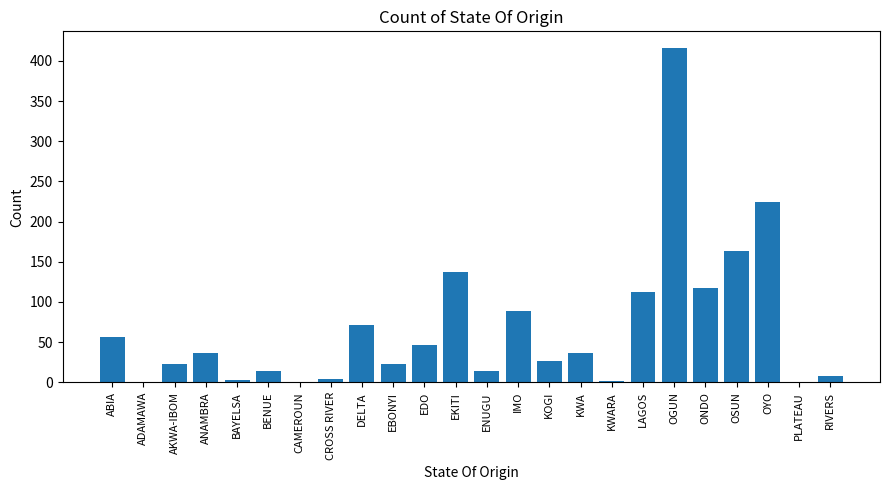

What is the sum of all values?

1628